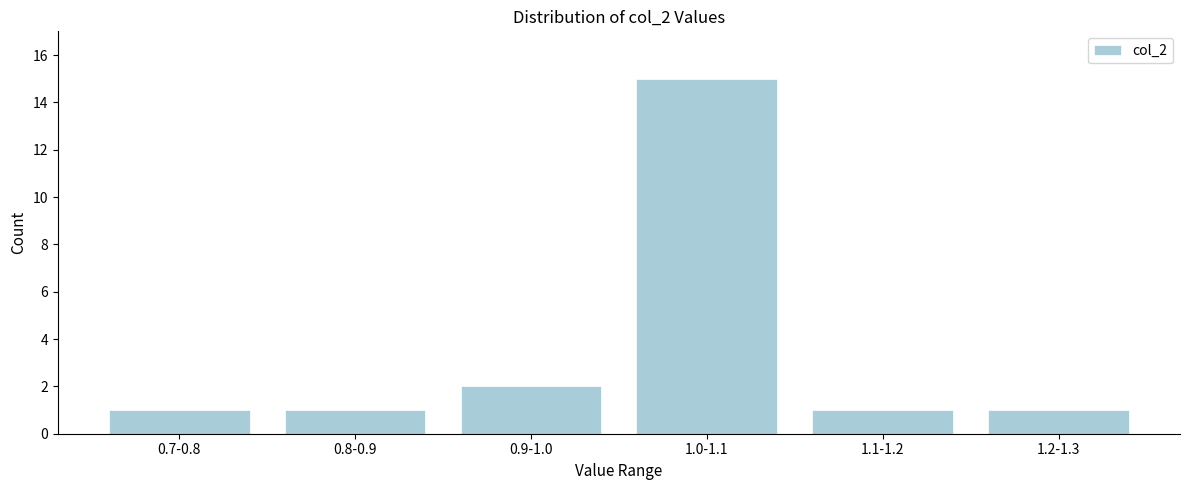

Reading left to right, transcribe all the data shown in this chart.

1	1	2	15	1	1